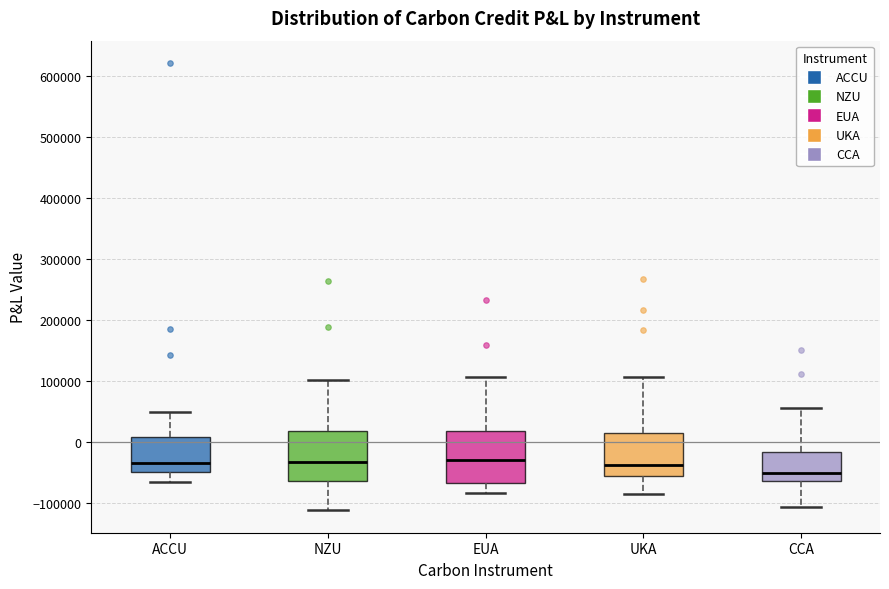

Reading left to right, read every box against the y-axis: the position of its median line, the range the box covers, and the ends of its whiskers. The values are not printed on the chart, so give them approximately, as read against the axis.

ACCU: median -40000, box -50000 to 10000, whiskers -70000 to 50000
NZU: median -30000, box -60000 to 20000, whiskers -110000 to 100000
EUA: median -30000, box -70000 to 20000, whiskers -80000 to 110000
UKA: median -40000, box -60000 to 10000, whiskers -90000 to 110000
CCA: median -50000, box -70000 to -20000, whiskers -110000 to 50000